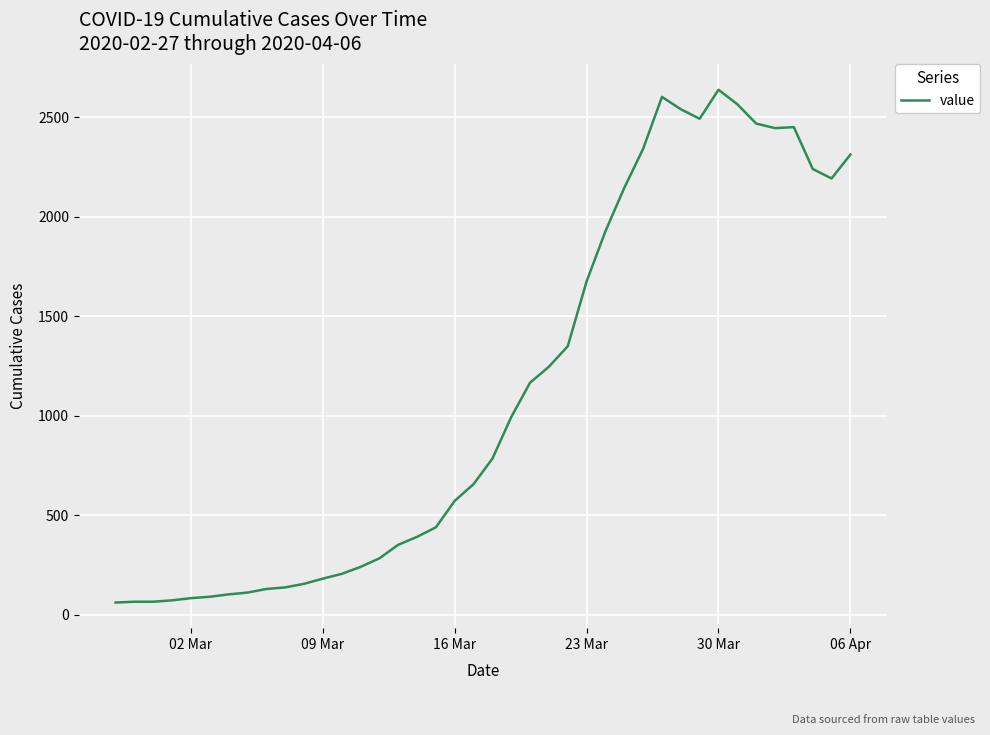

What is the difference between the maximum and minimum values?

2577